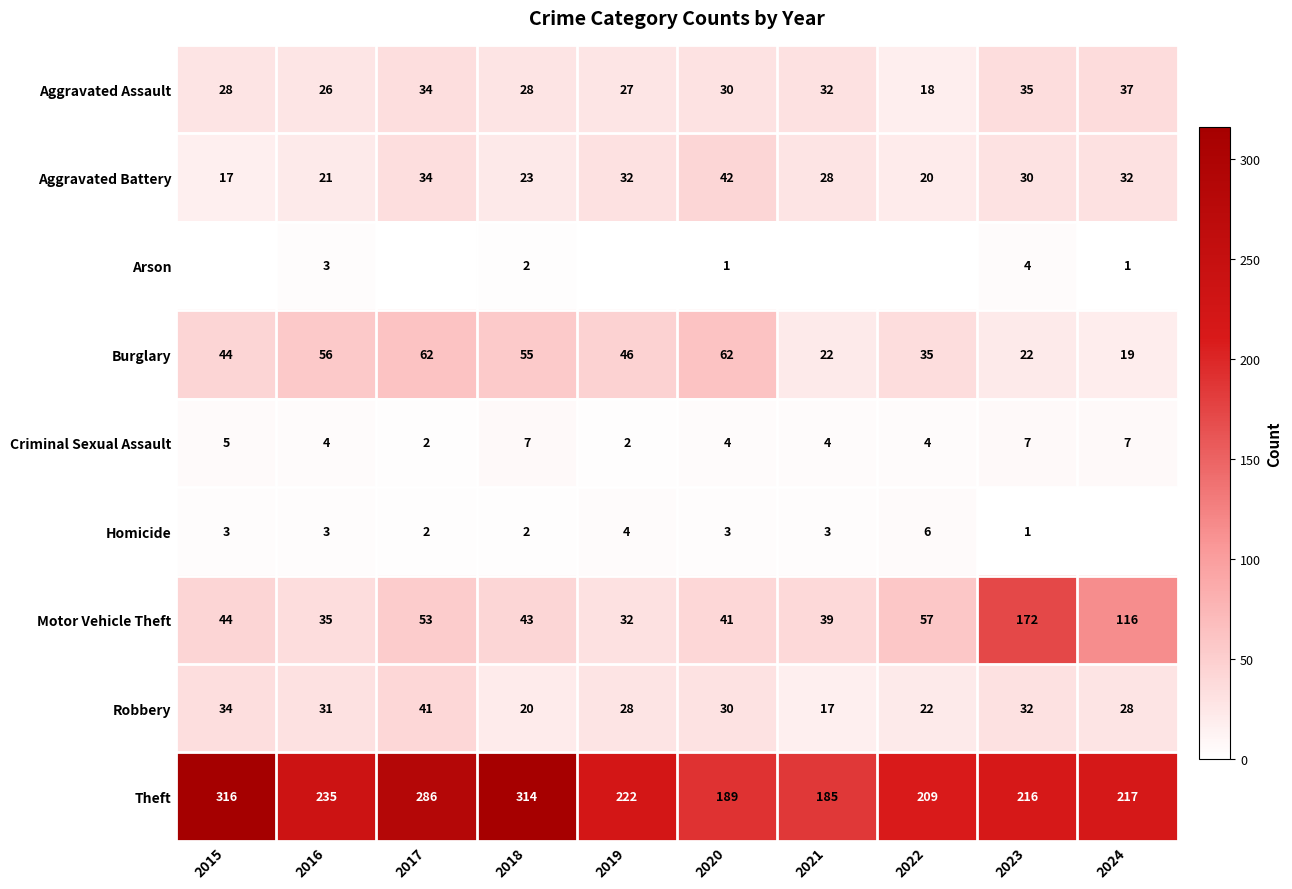

What value does the Aggravated Battery series have at 2015, to the nearest 5?

15